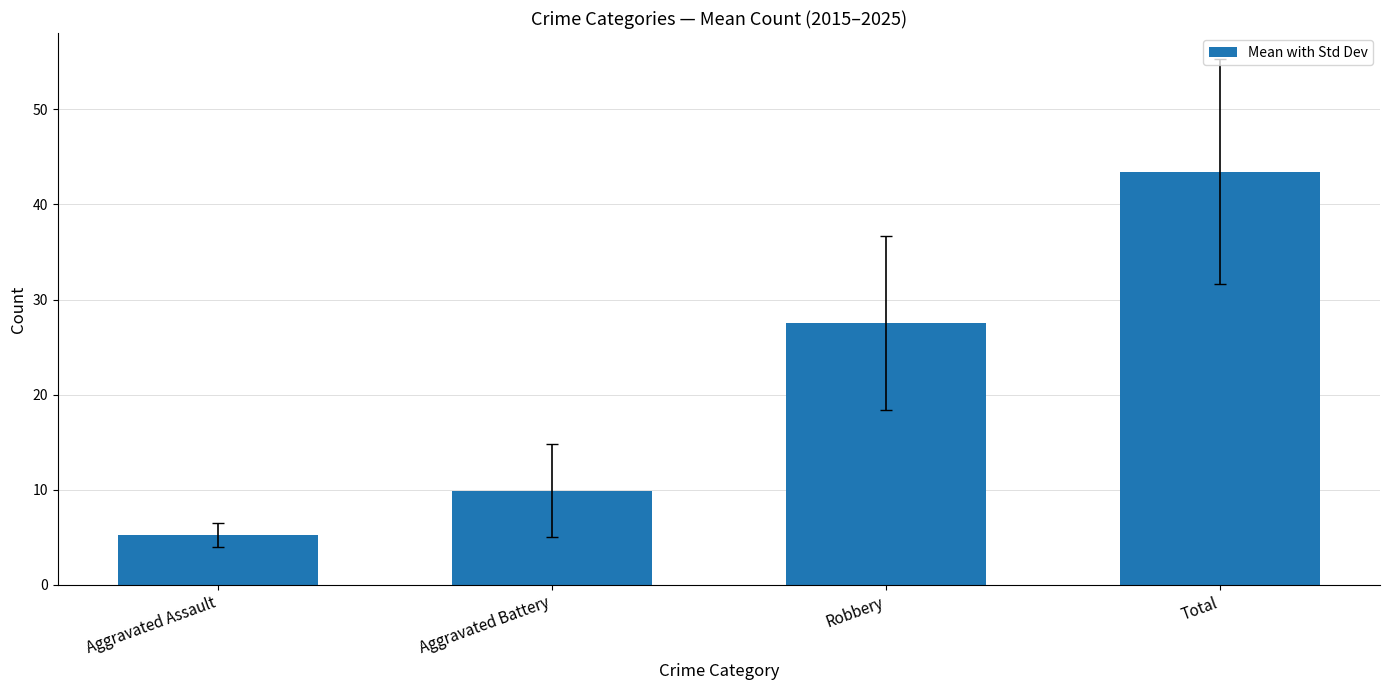

Reading right to left, what are all the values shown in this chart?

Total=43.5	Robbery=27.5	Aggravated Battery=9.9	Aggravated Assault=5.3